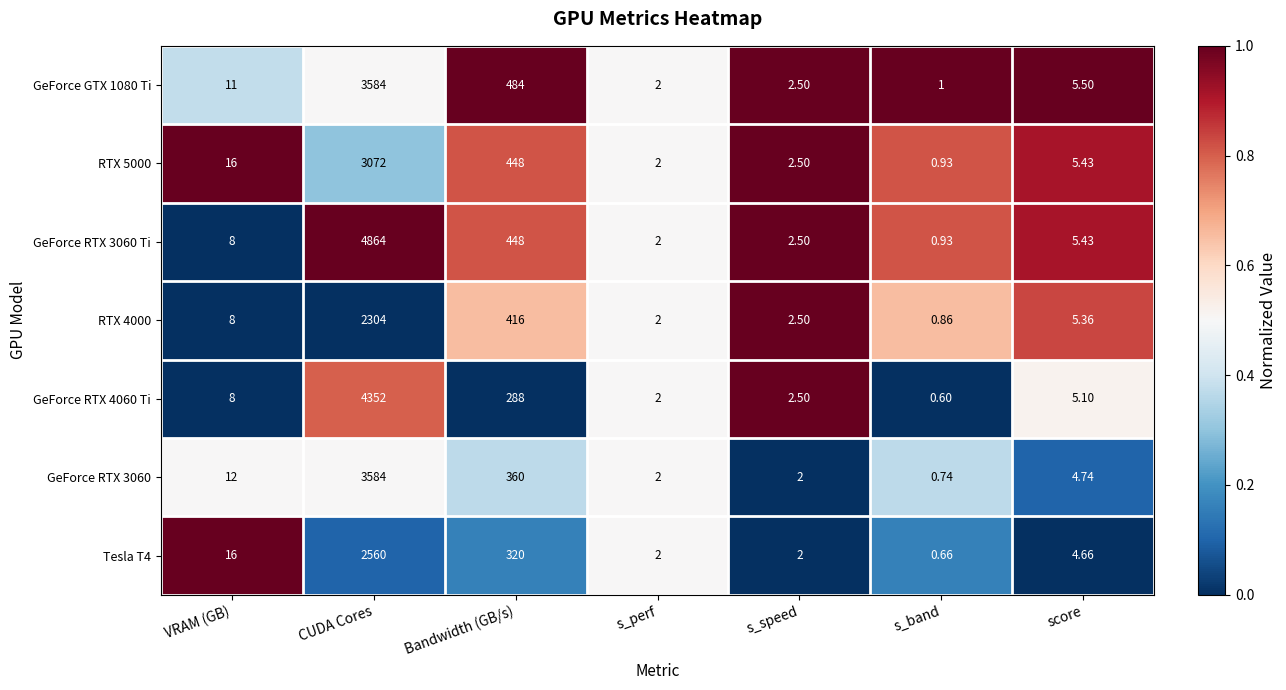

List the labels in order of GeForce RTX 3060 Ti value, smallest first.

s_band, s_perf, s_speed, score, VRAM (GB), Bandwidth (GB/s), CUDA Cores